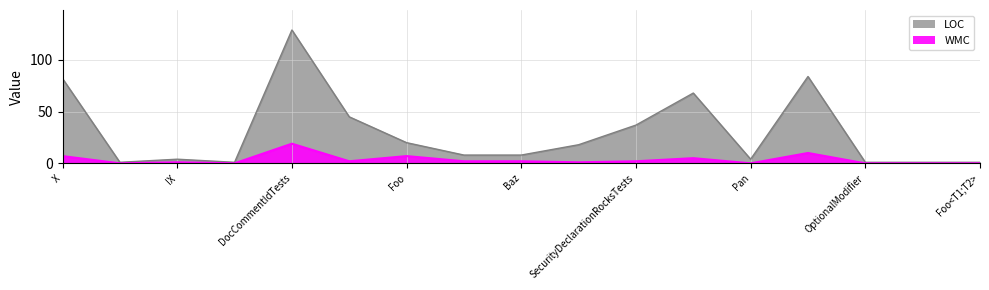

How many categories are shown in the chart?

17